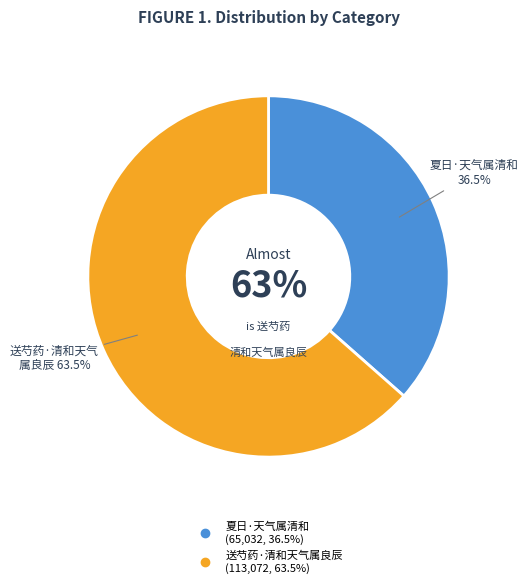

What is the change in value from 夏日·天气属清和 to 送芍药·清和天气属良辰?

+48040